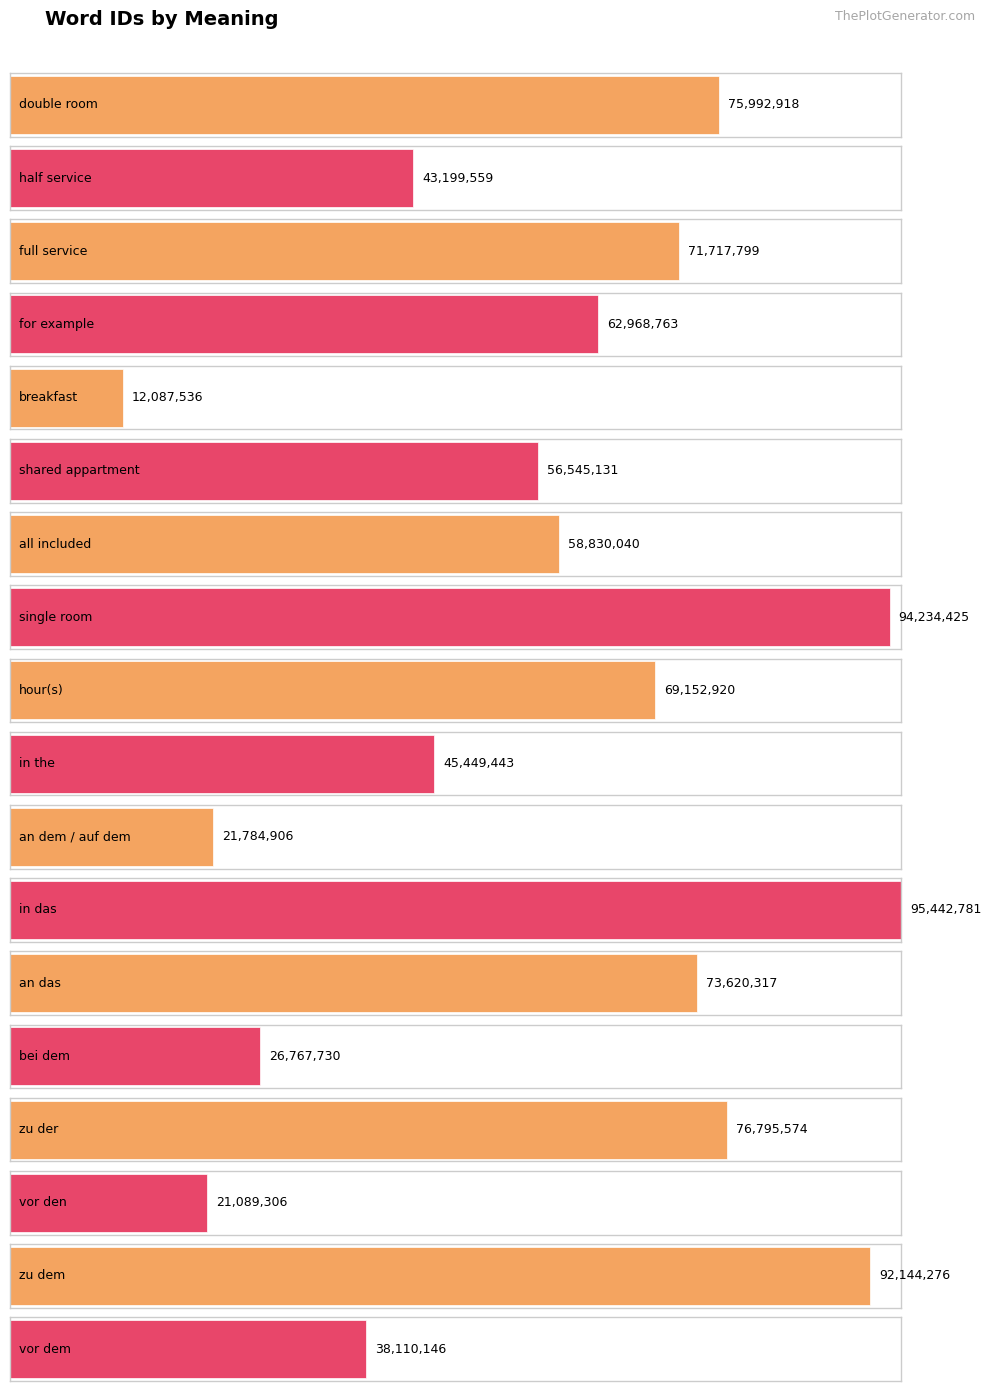

What is the difference between the second highest and second lowest values?

73145119